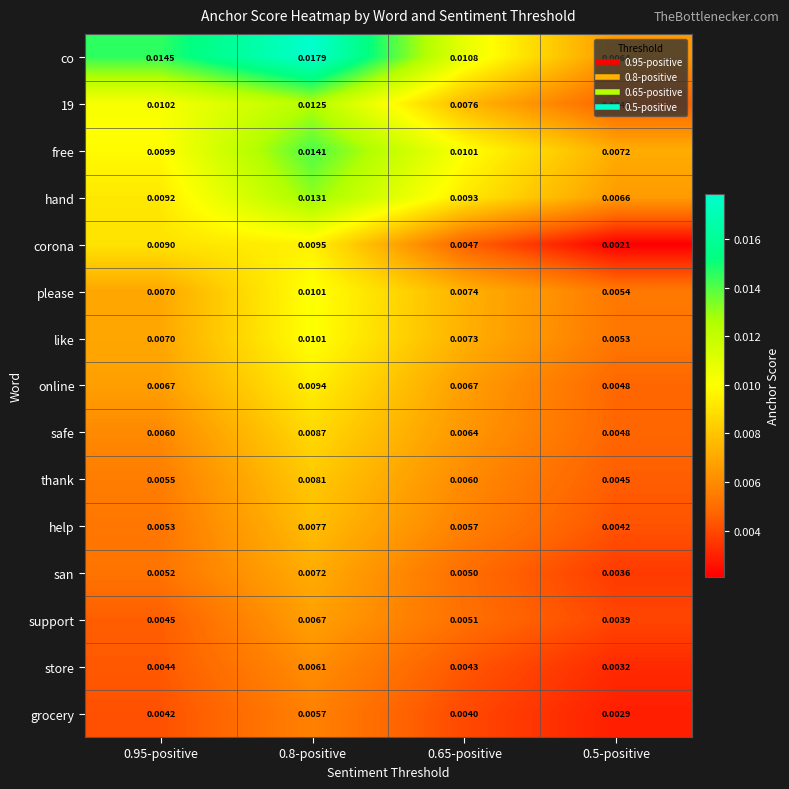

Which series has the largest total across all categories?

co